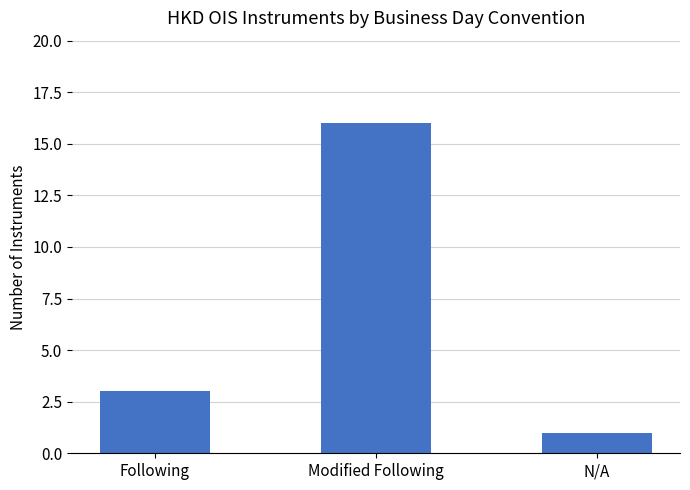

How many values are below 3?

1